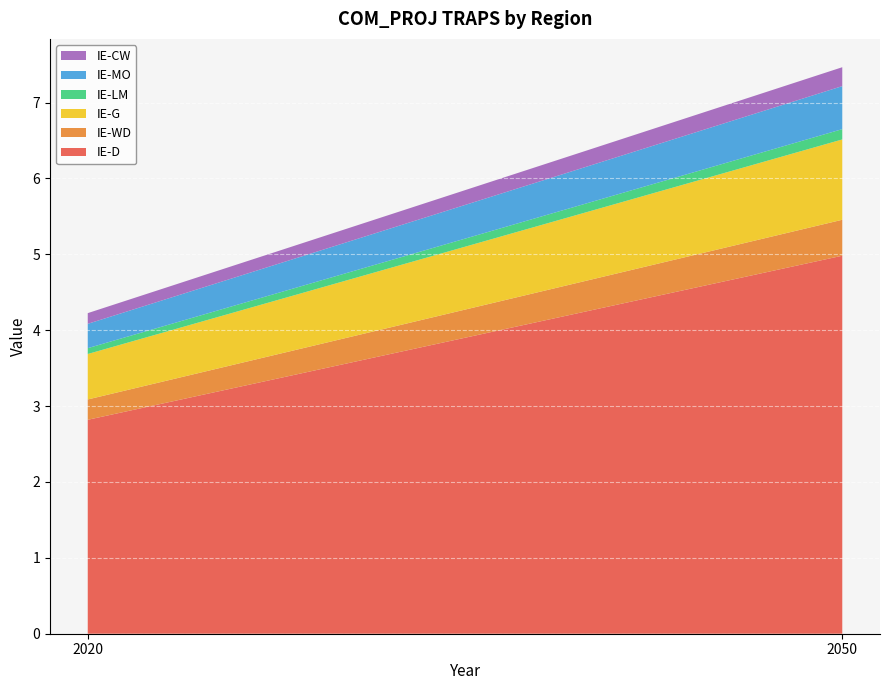

Reading left to right, extract all data points from this chart.

IE-D: 2020=2.8	2050=5.0
IE-WD: 2020=0.3	2050=0.5
IE-G: 2020=0.6	2050=1.1
IE-LM: 2020=0.1	2050=0.1
IE-MO: 2020=0.3	2050=0.6
IE-CW: 2020=0.1	2050=0.2